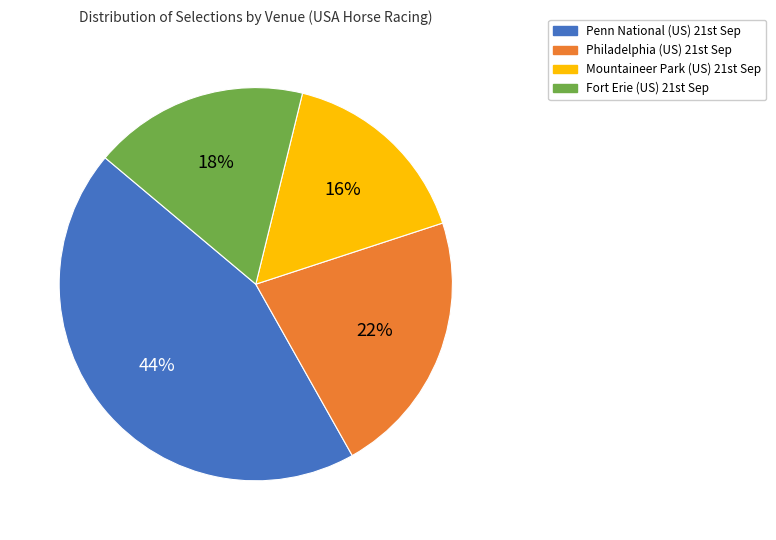

Is there a majority slice in this chart?

No